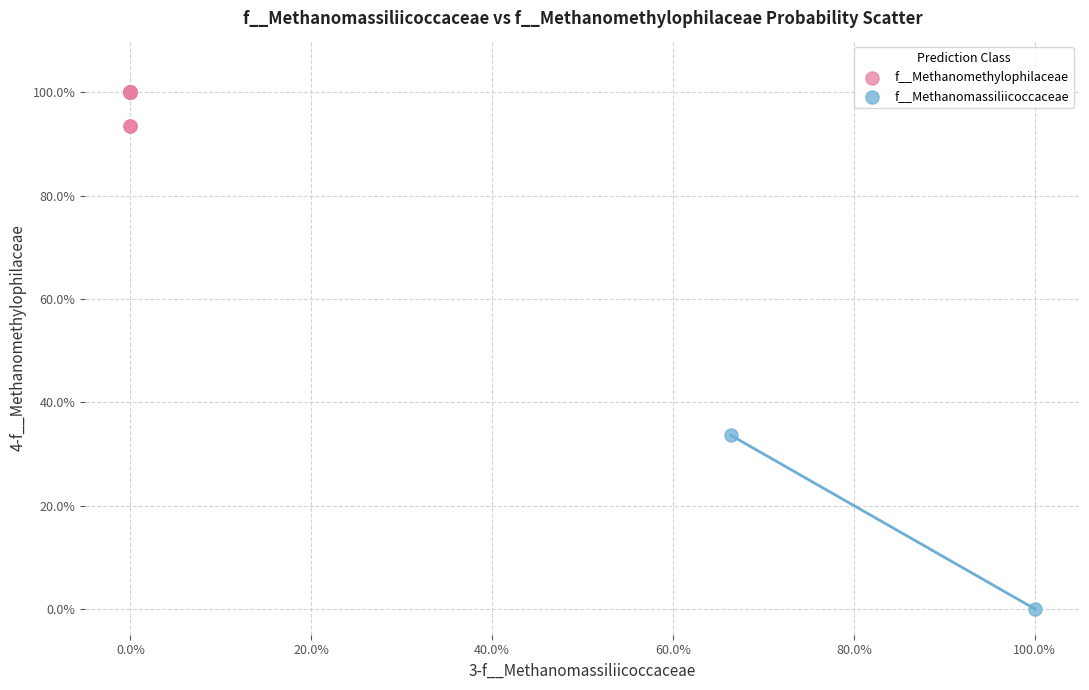

What are all the series names shown in the legend?

f__Methanomethylophilaceae, f__Methanomassiliicoccaceae